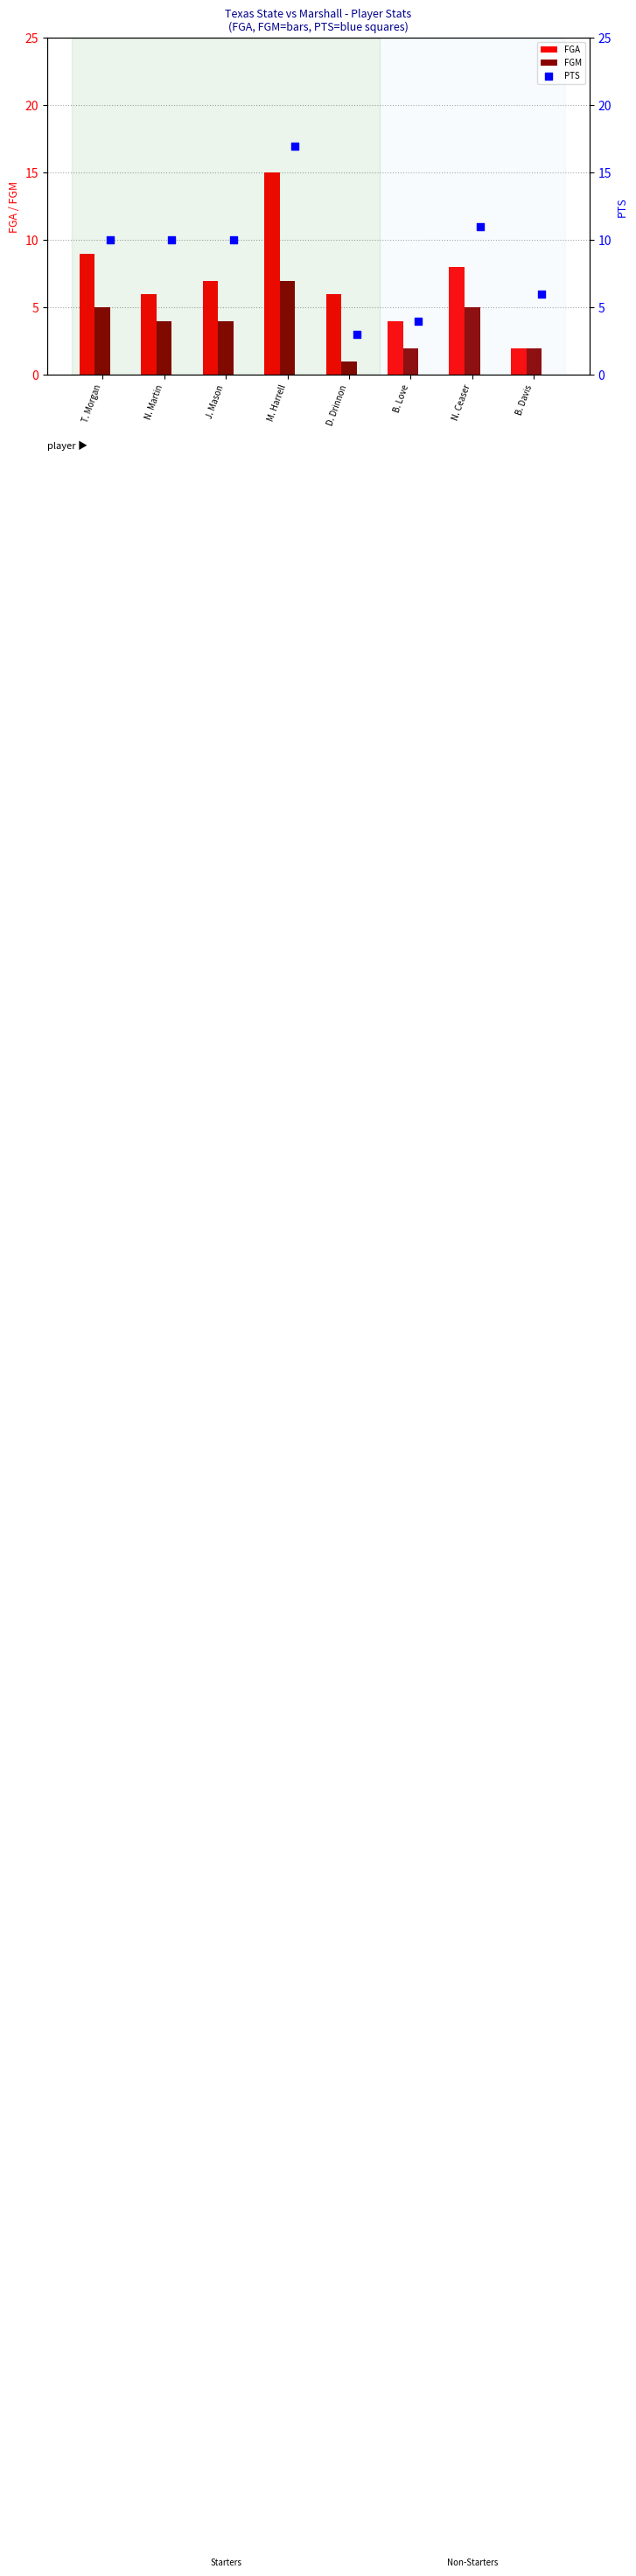

Which series reaches the maximum Y coordinate?

PTS